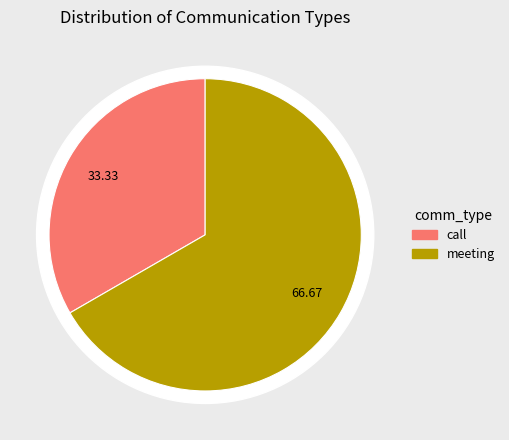

To the nearest percent, what percentage of the pie is call?

33%